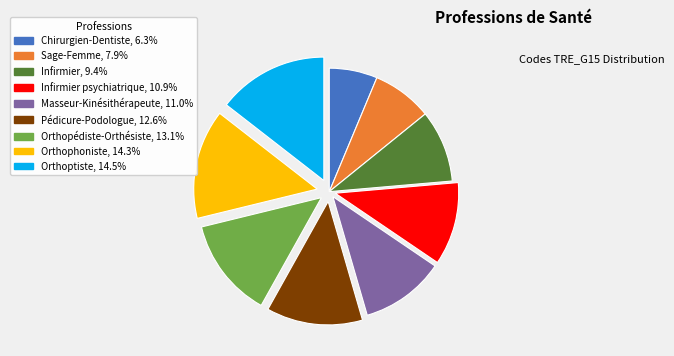

Is there any slice that represents more than half of the pie?

No